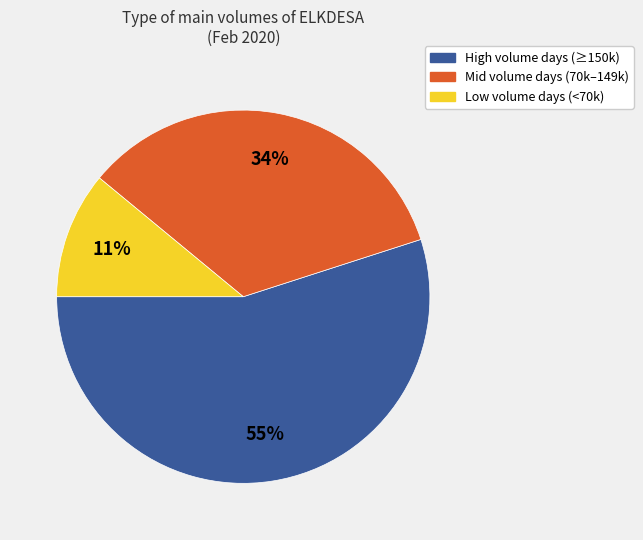

Is there a majority slice in this chart?

Yes